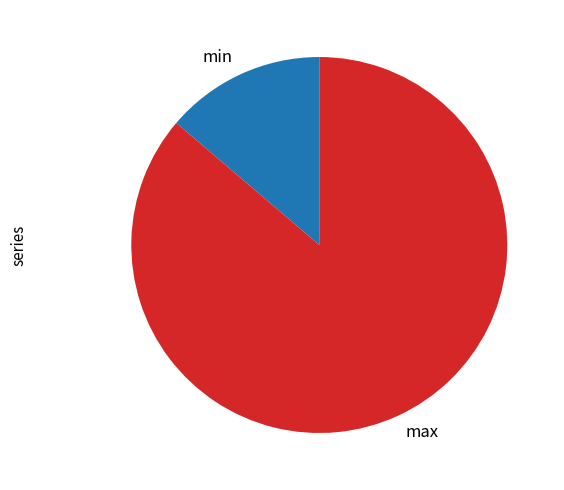

Rank the categories by value from highest to lowest.

max, min